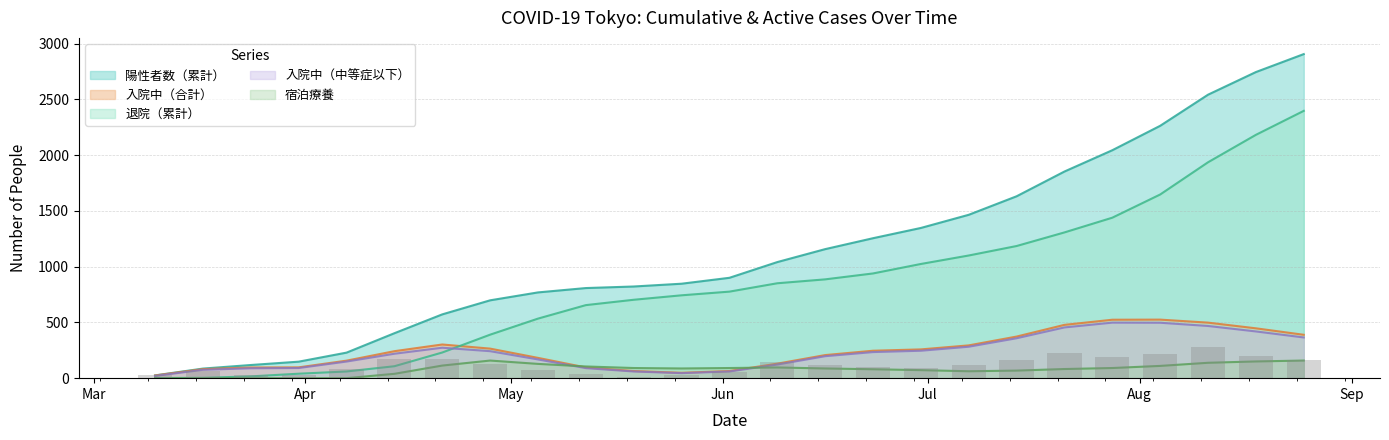

At which category is the sum across all series the highest?

2020-08-25